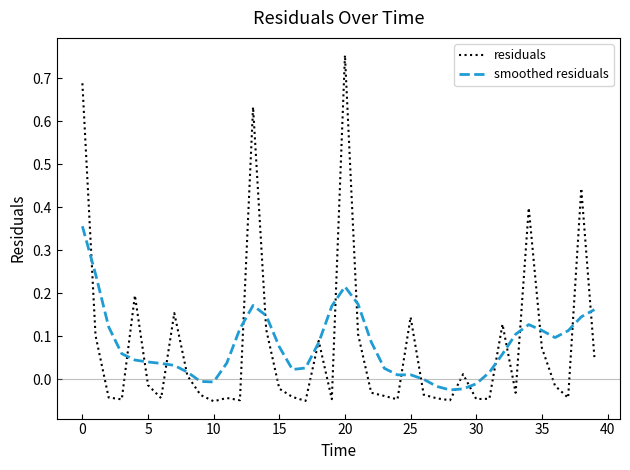

Which series has the widest spread of values?

residuals